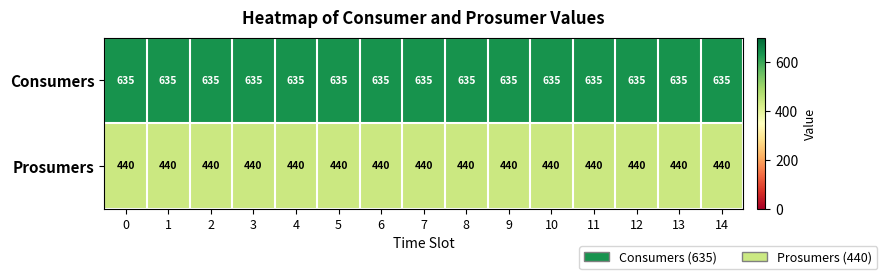

What is the greatest value displayed?

635